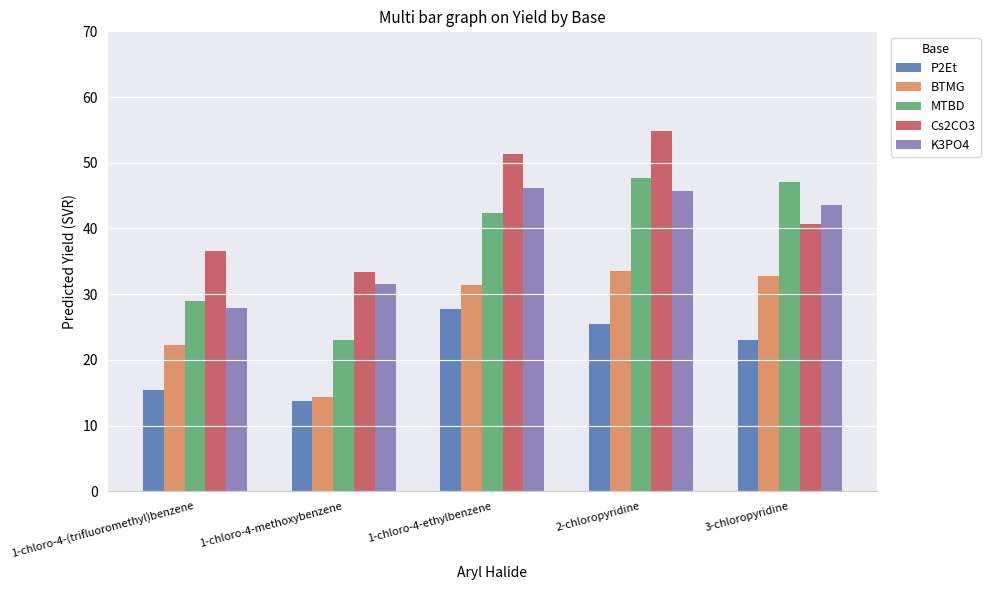

Is the value of BTMG at 1-chloro-4-ethylbenzene greater than the value of Cs2CO3 at 2-chloropyridine?

No